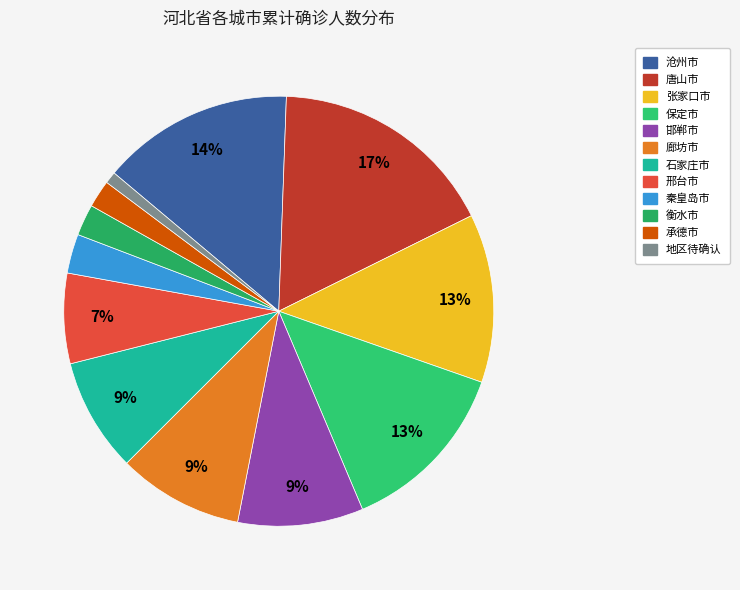

Which has a higher value, 地区待确认 or 承德市?

承德市